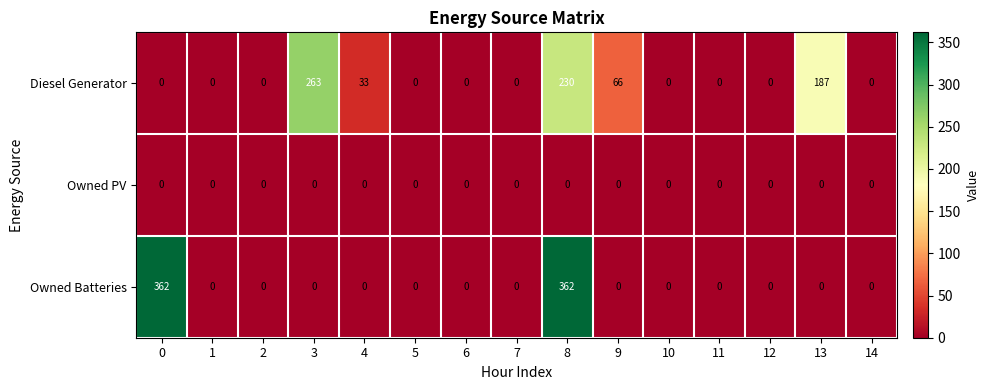

Which series has the largest range (max minus min)?

Owned Batteries